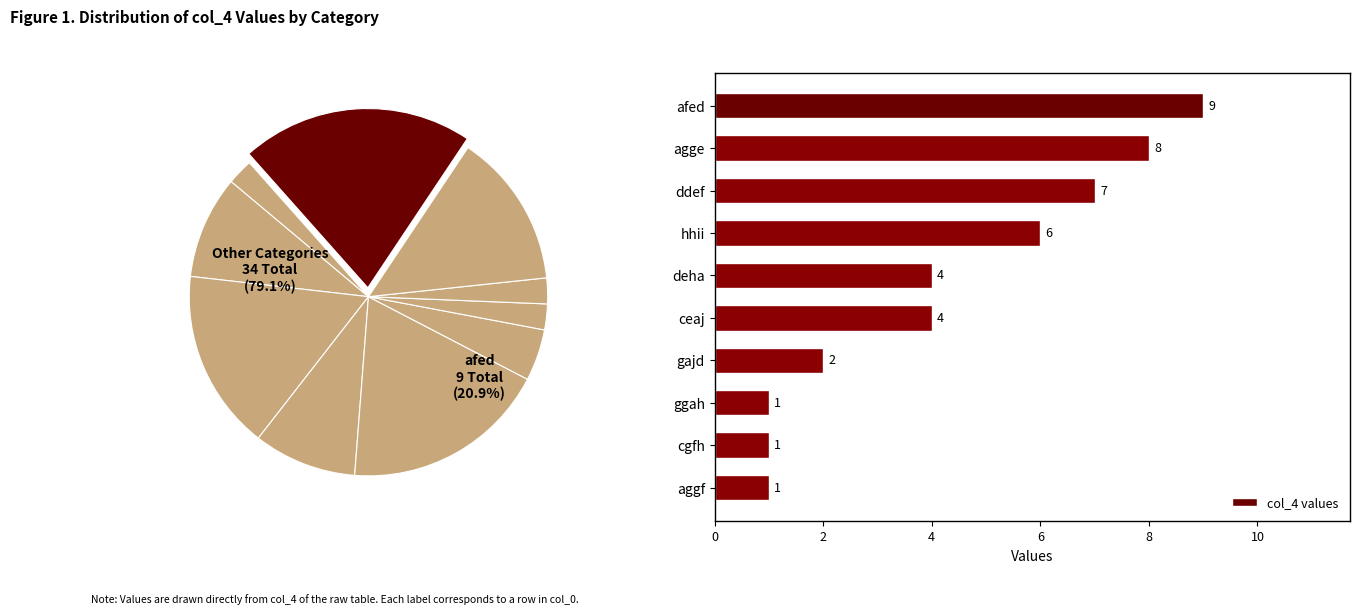

Count the number of slices in the pie.

10